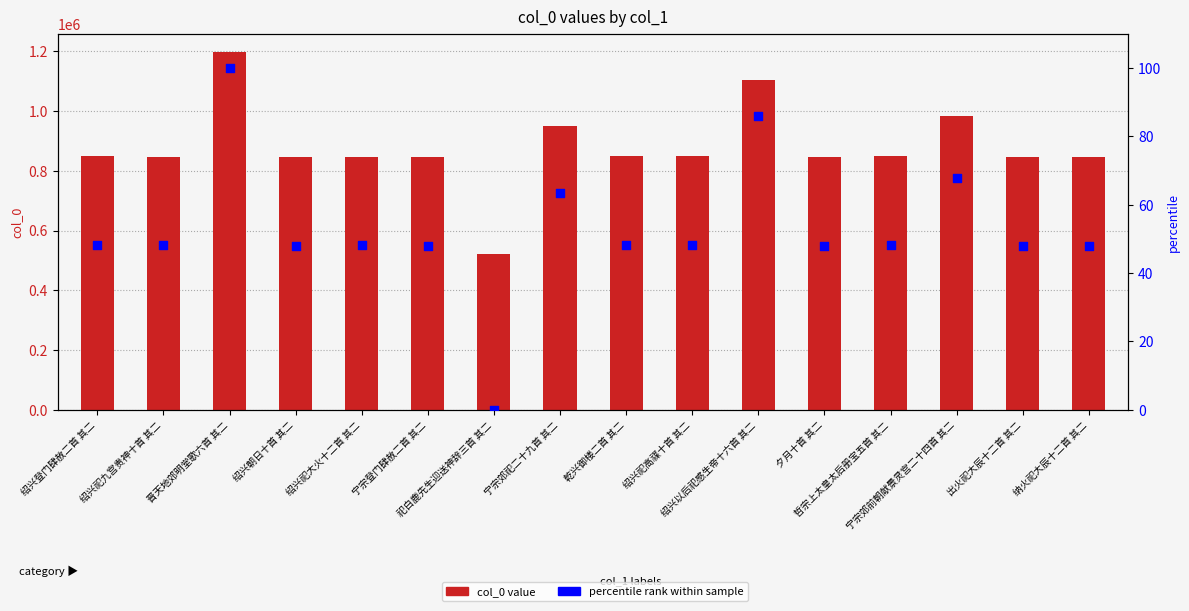

Which series reaches the maximum Y coordinate?

col_0 value